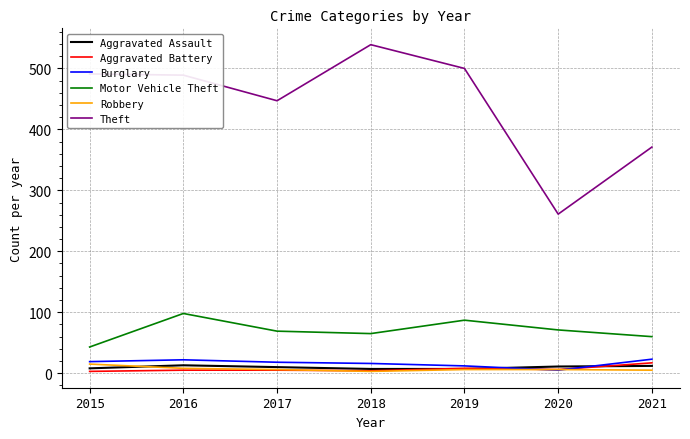

What is the minimum value shown in the chart?

3